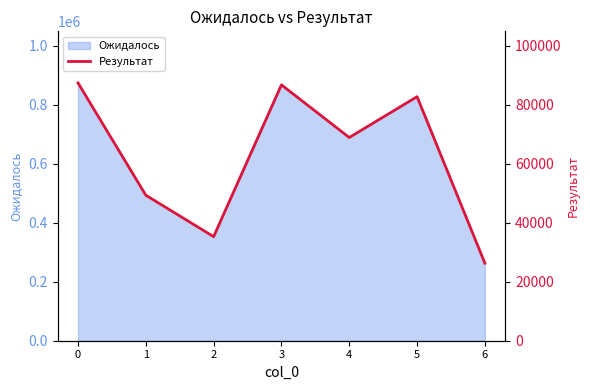

List the labels in order of value, largest first.

0, 3, 5, 4, 1, 2, 6